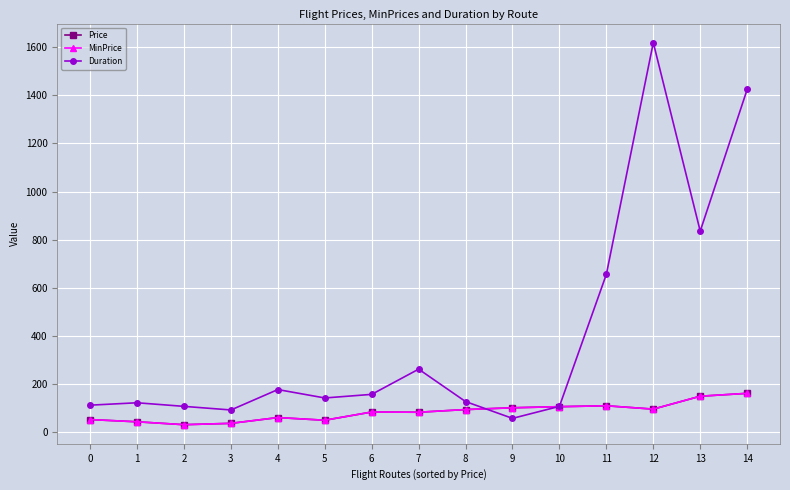

True or false: Duration has a value of 110.0 at 0.

True